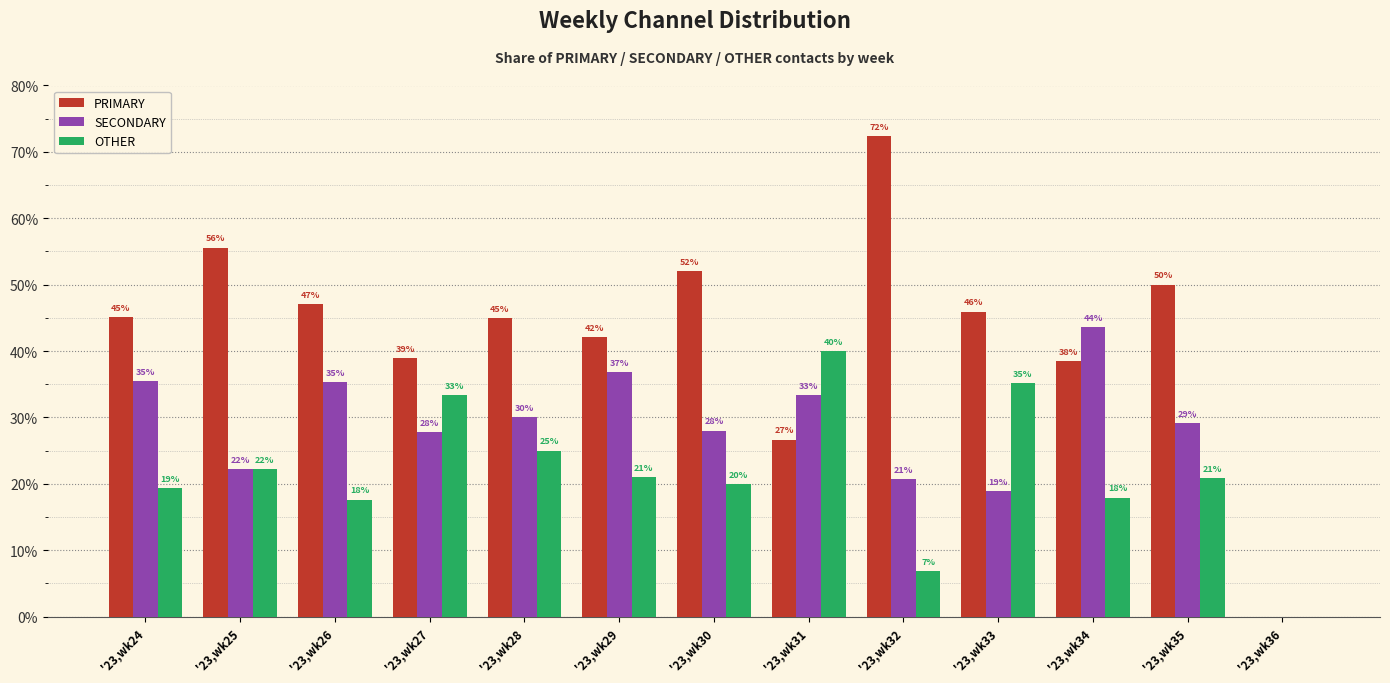

Does the chart contain stacked bars?

No